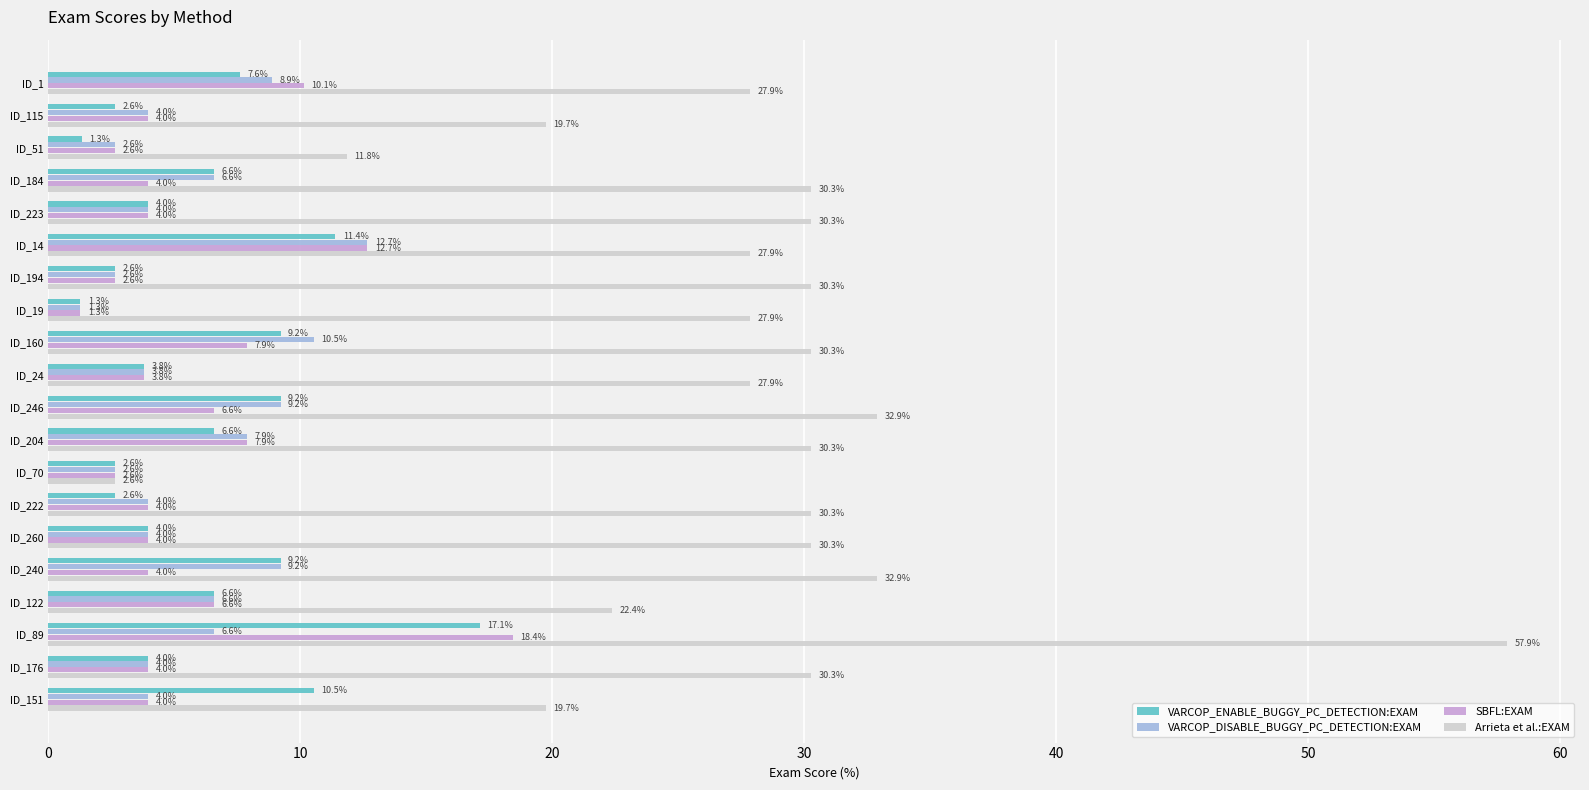

What is the difference between the second highest and second lowest values in the SBFL:EXAM series?

10.0